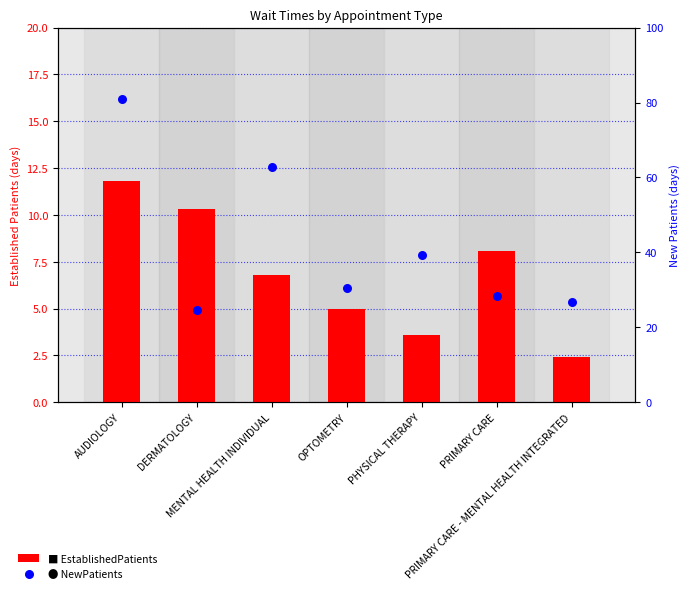

Which series contains the lowest Y value?

EstablishedPatients